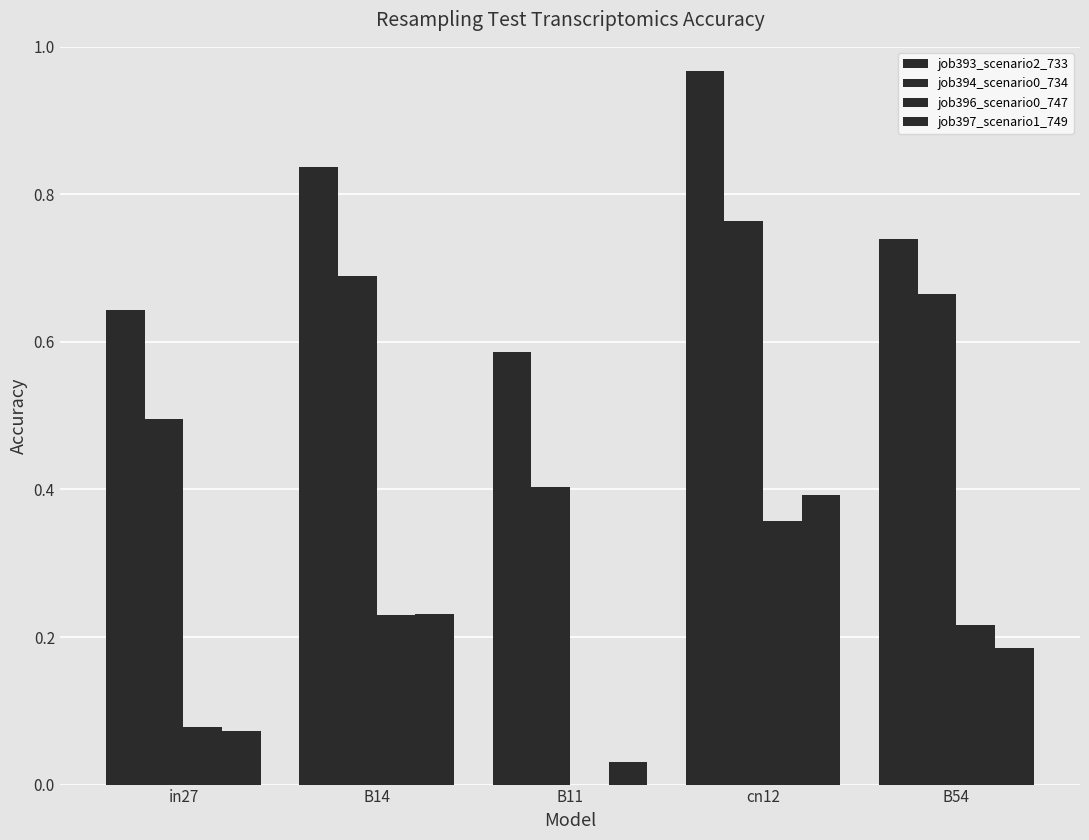

Which category has the highest value in the job396_scenario0_747 series?

cn12